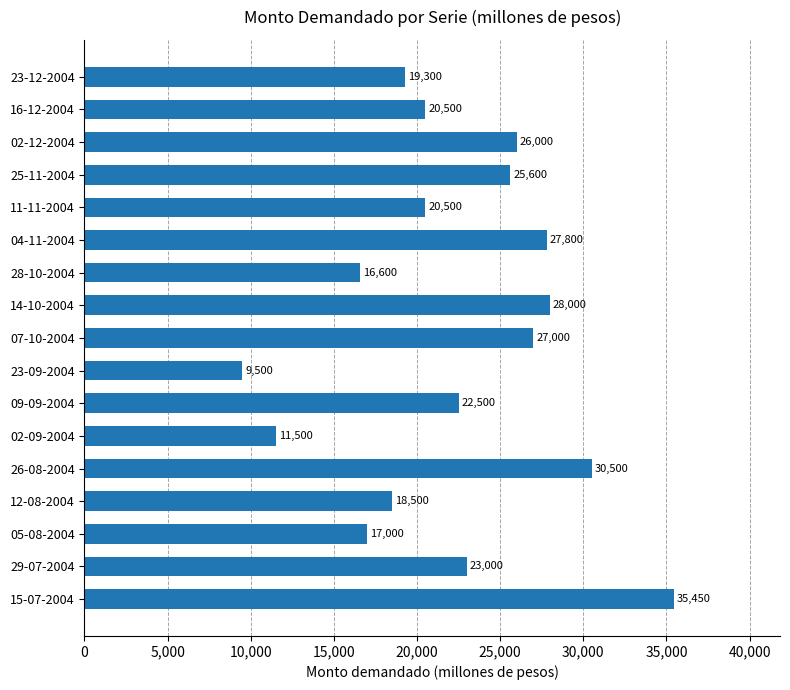

Read the value at 23-12-2004.

19300